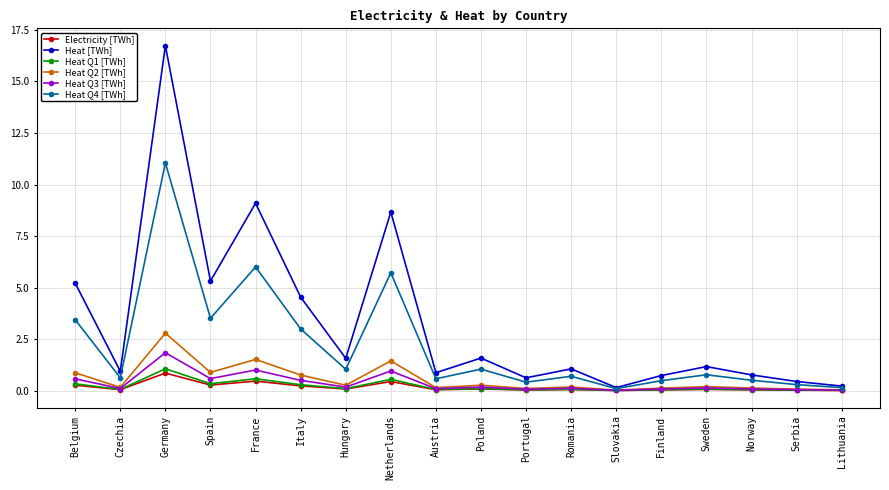

Is it true that Electricity [TWh] equals 0.0 at Lithuania?

True